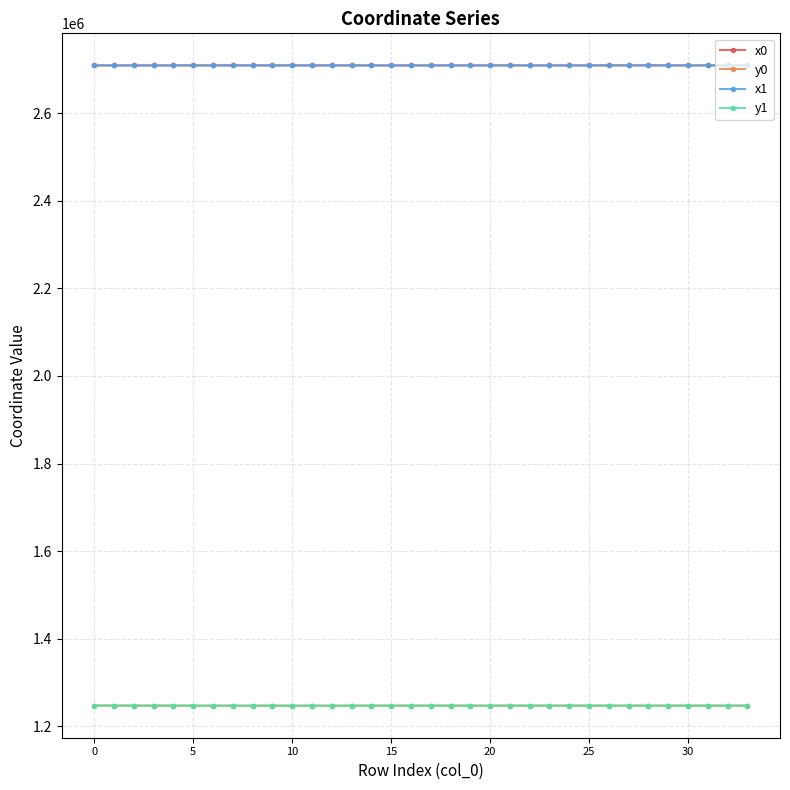

At how many categories does at least one series exceed 2145975?

34